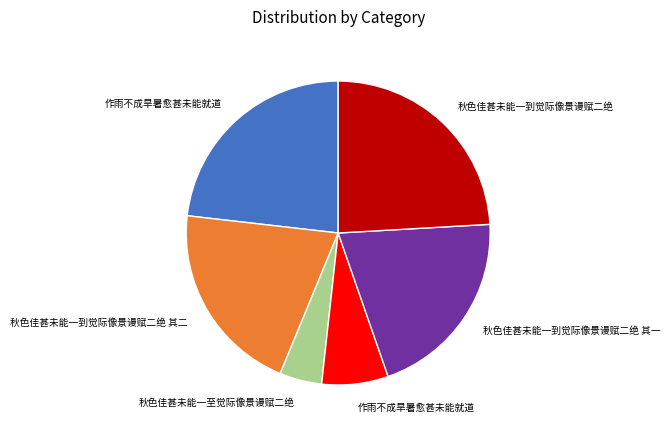

Does any single category account for the majority?

No